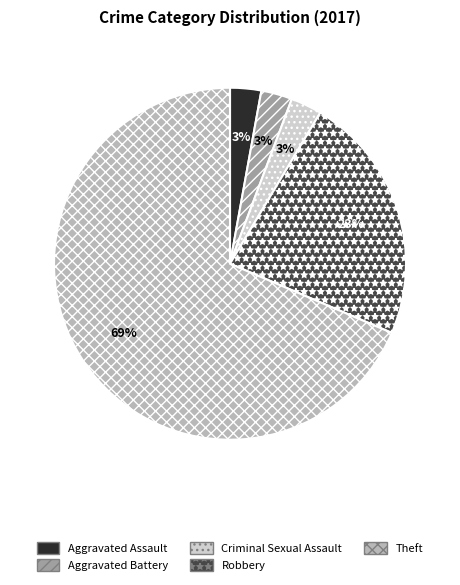

How many segments does this pie chart have?

5